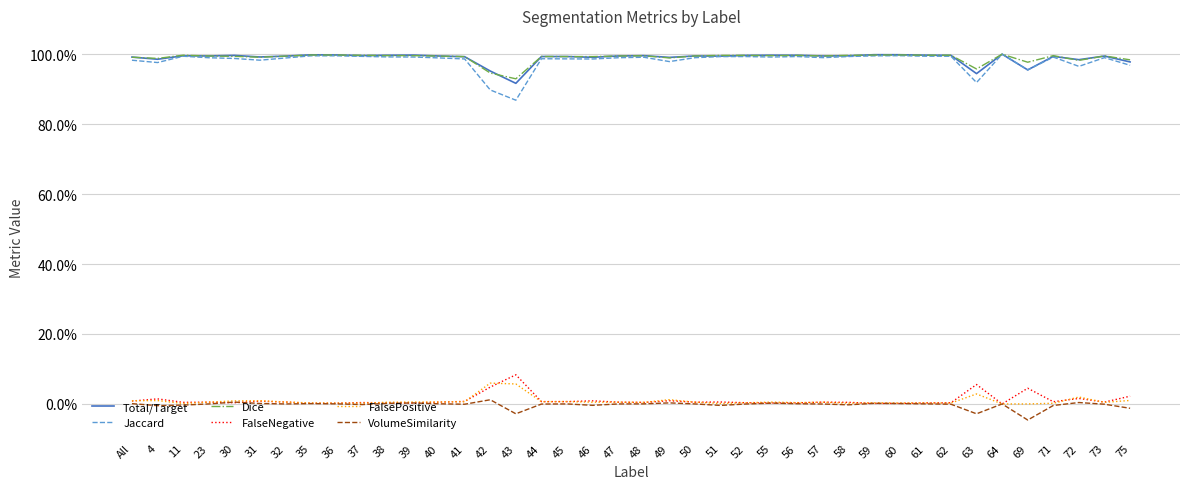

Which series has the largest total across all categories?

Dice